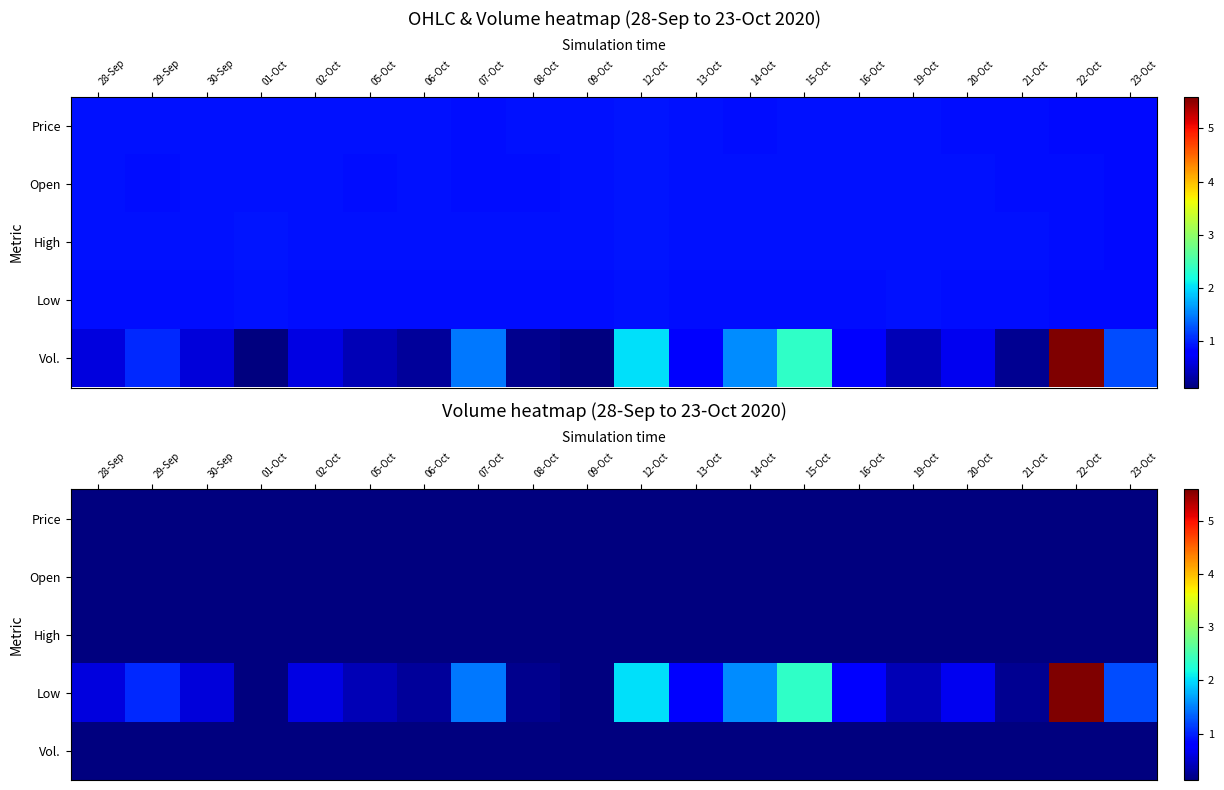

What is the average value of the Open series?

0.1